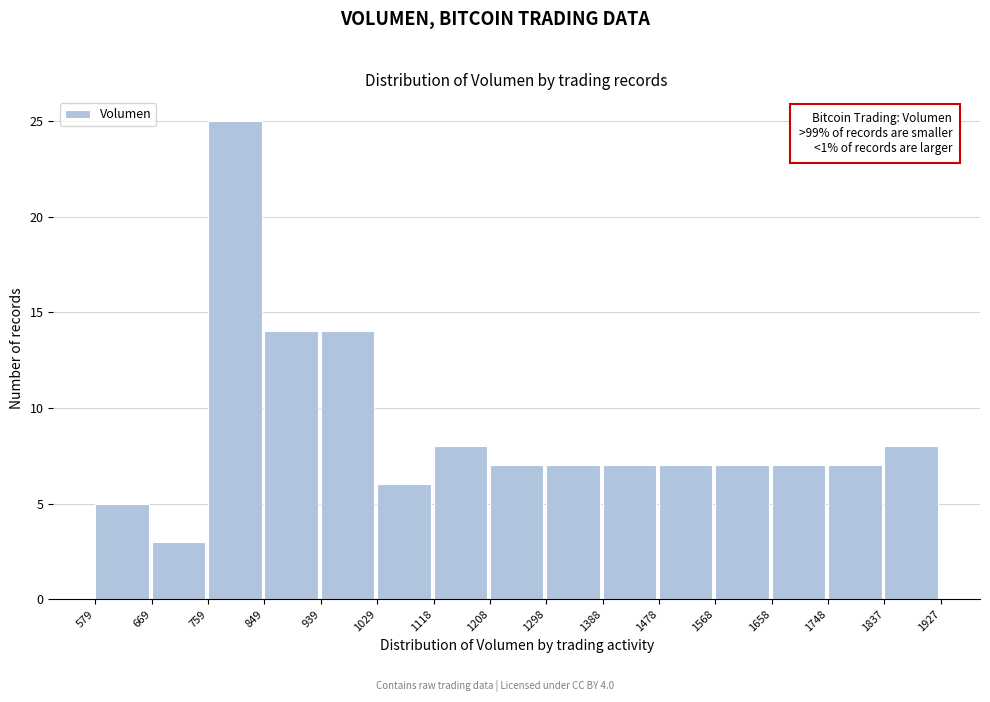

Which range on the x-axis has the tallest bar?

759 to 849